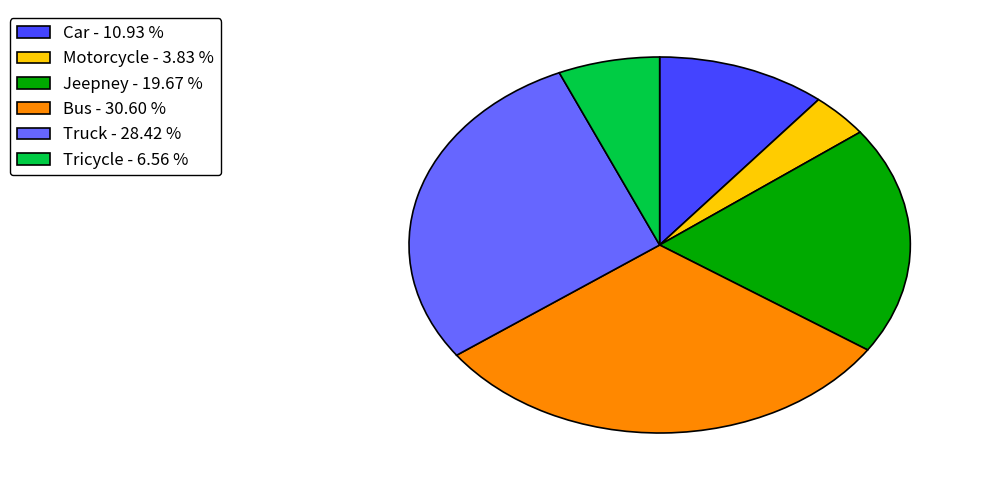

Does Bus - 30.60 % represent more than half of the total?

No